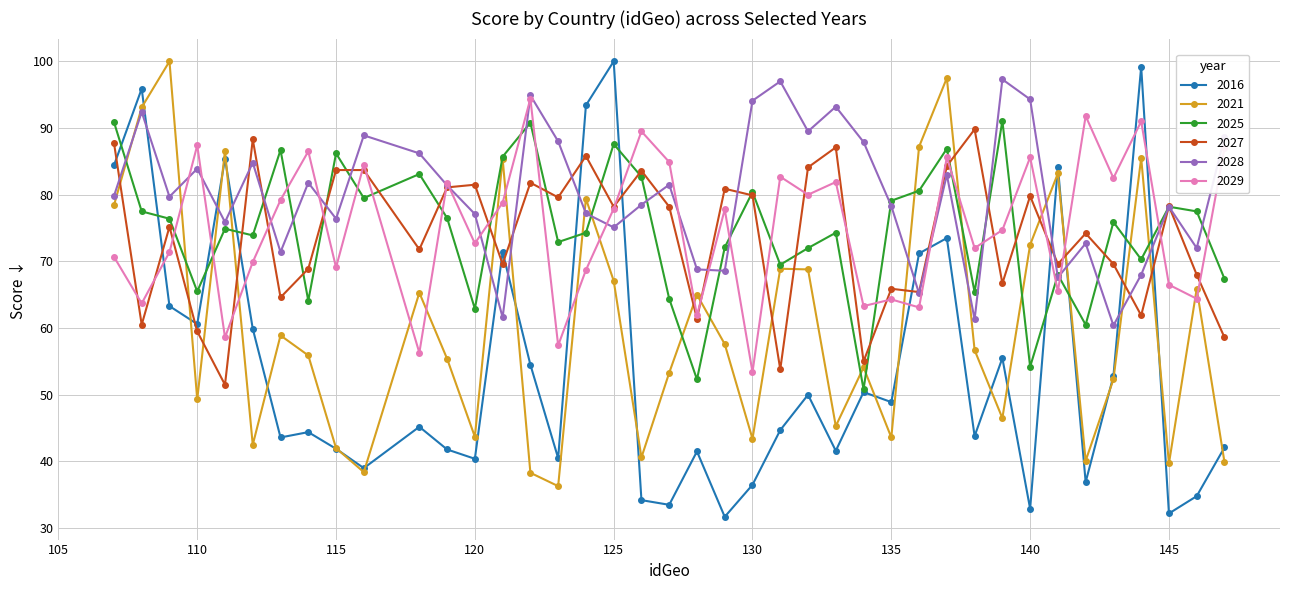

Which series has the largest total across all categories?

2028